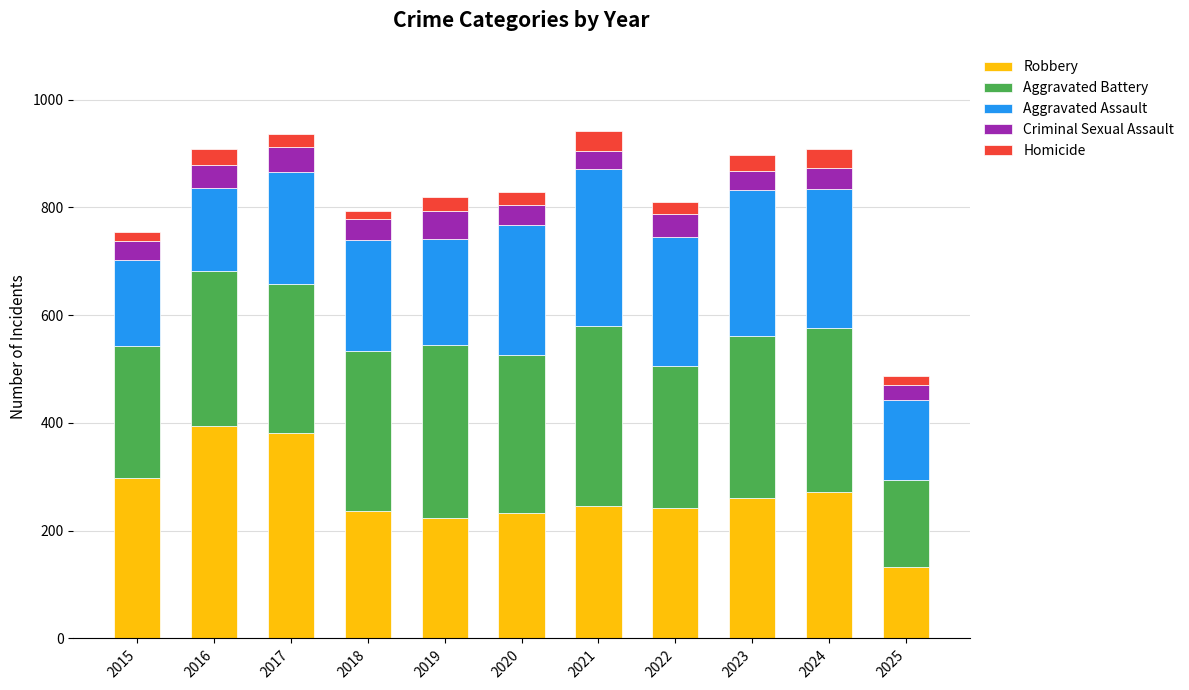

What is the minimum value for Robbery?

133